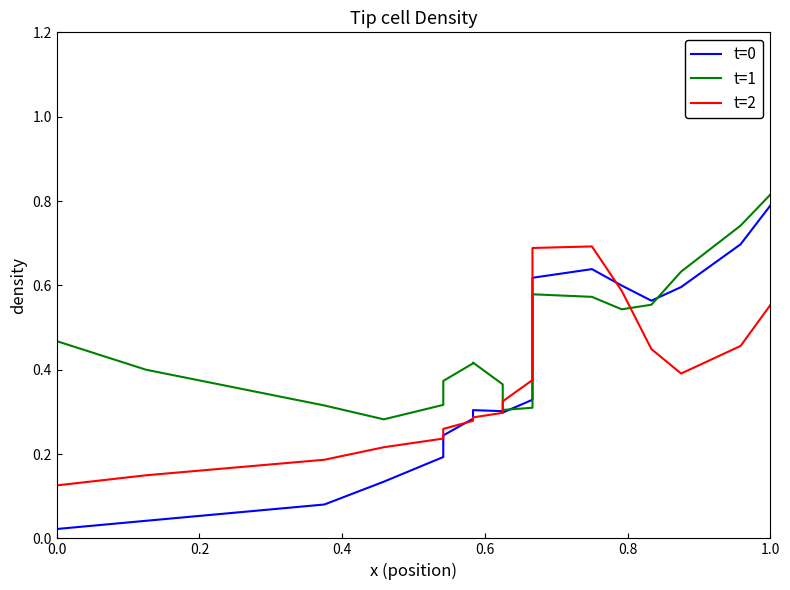

How many interior local valleys does the t=1 series have?

3